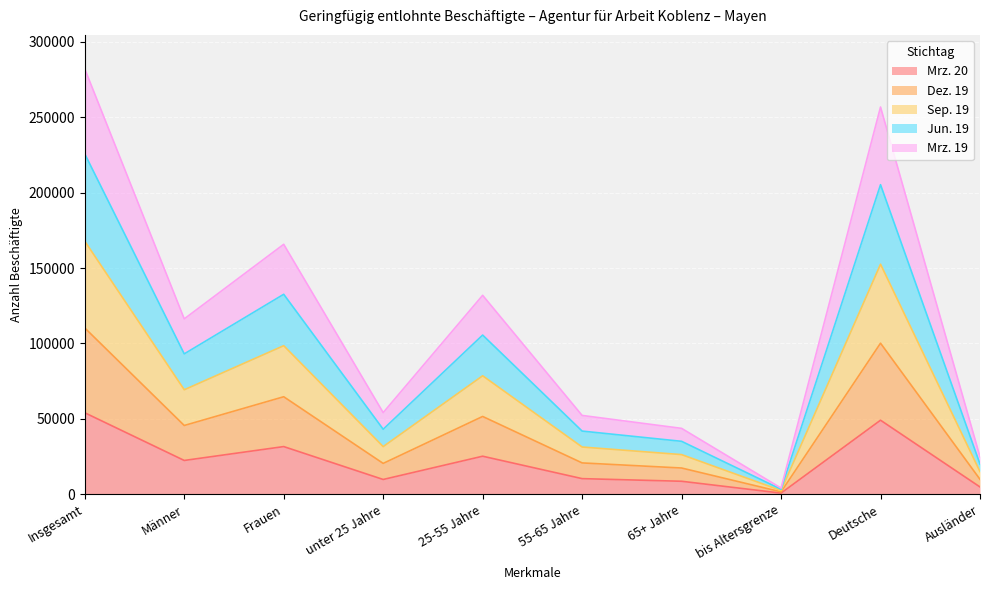

Which category has the highest value across all series?

Insgesamt